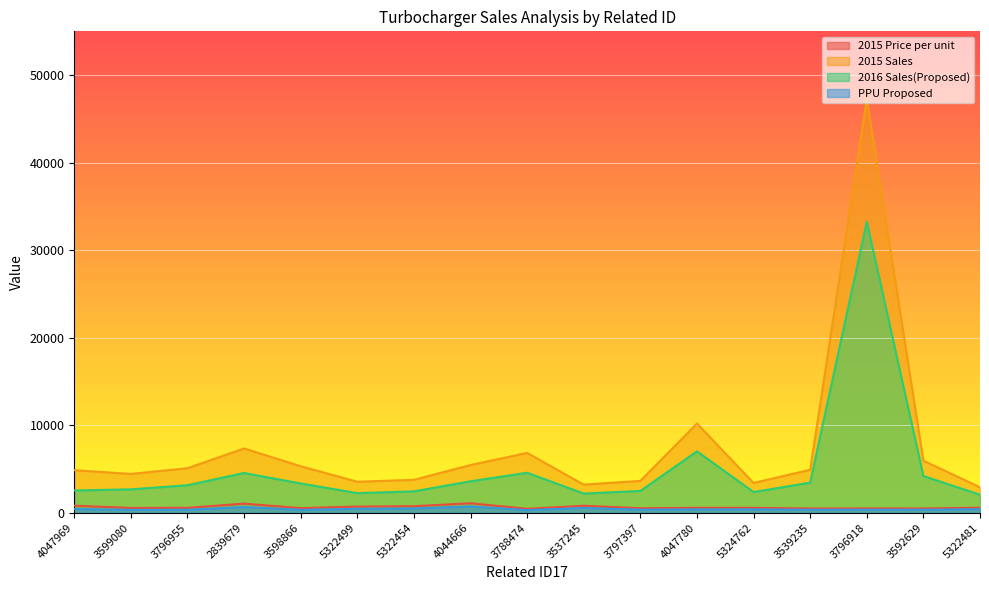

List the series in order of their peak value, lowest first.

PPU Proposed, 2015 Price per unit, 2016 Sales(Proposed), 2015 Sales